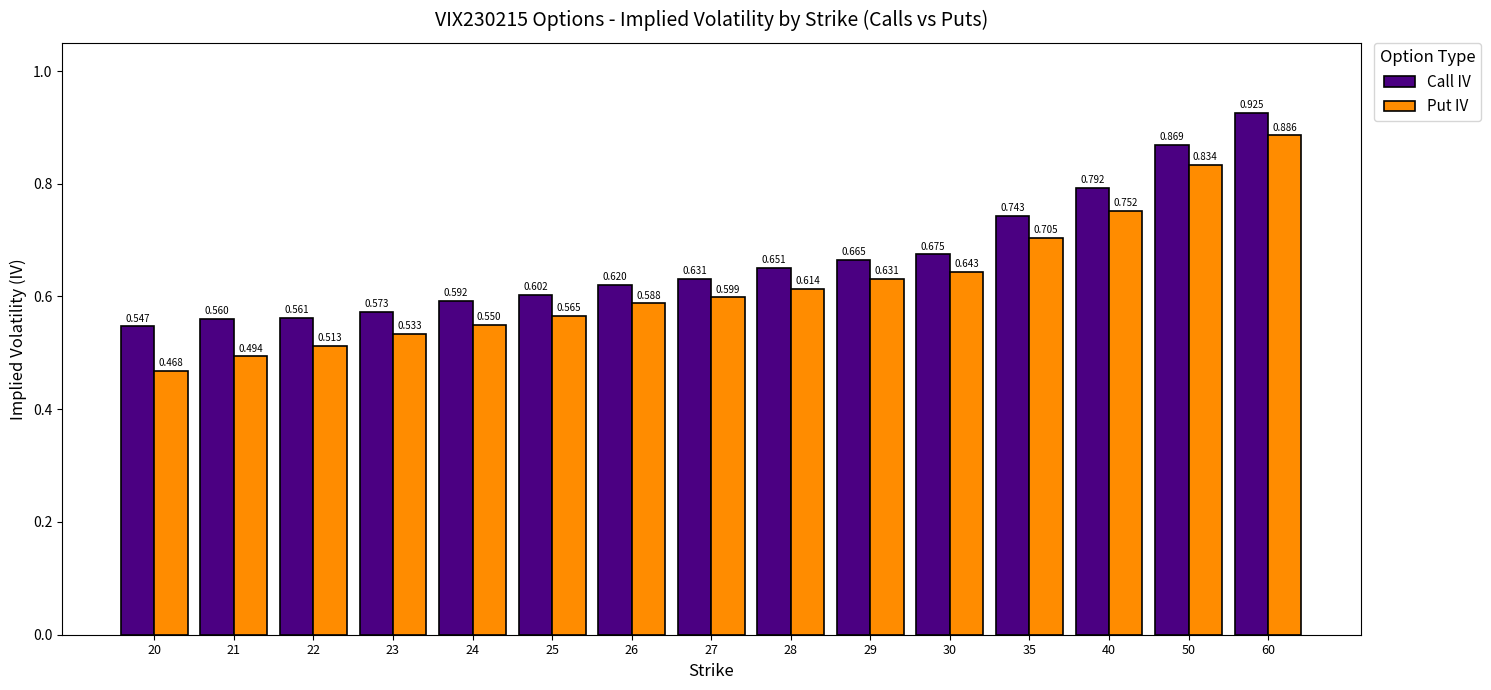

List the series in order of their peak value, highest first.

Call IV, Put IV